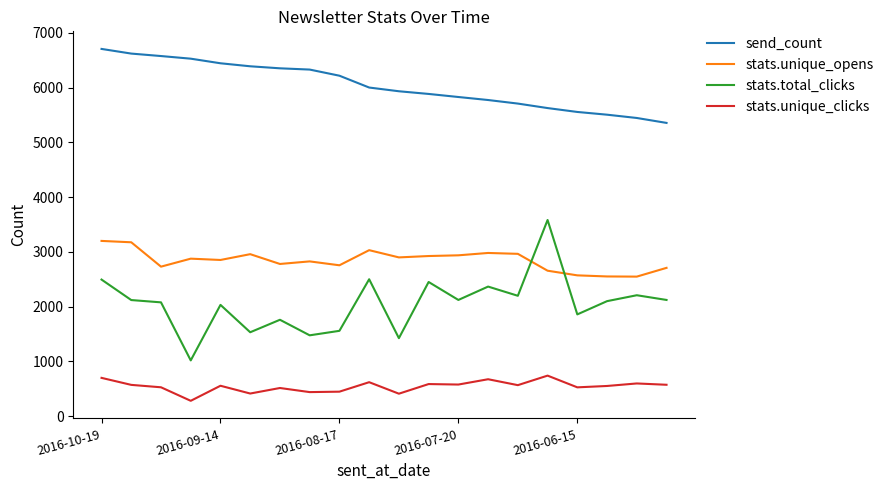

List the series in order of their peak value, highest first.

send_count, stats.total_clicks, stats.unique_opens, stats.unique_clicks